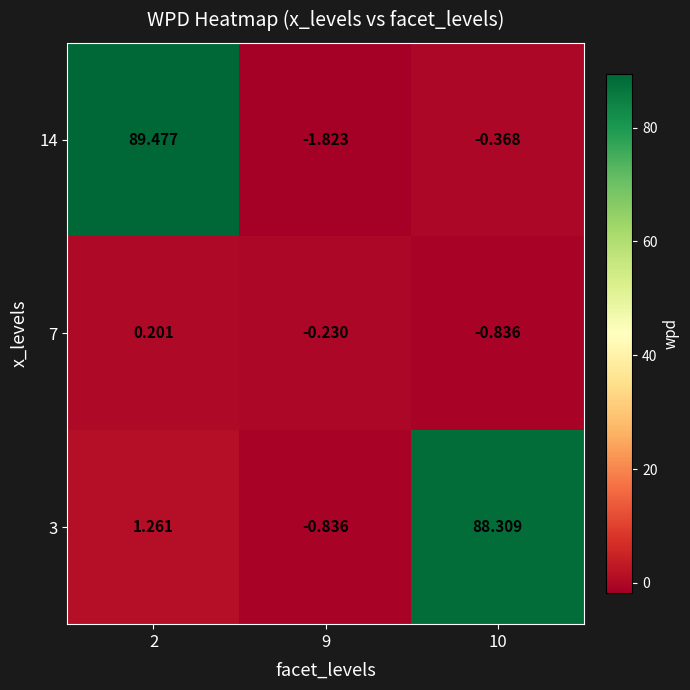

Is the value of 14 at 10 greater than the value of 3 at 2?

No